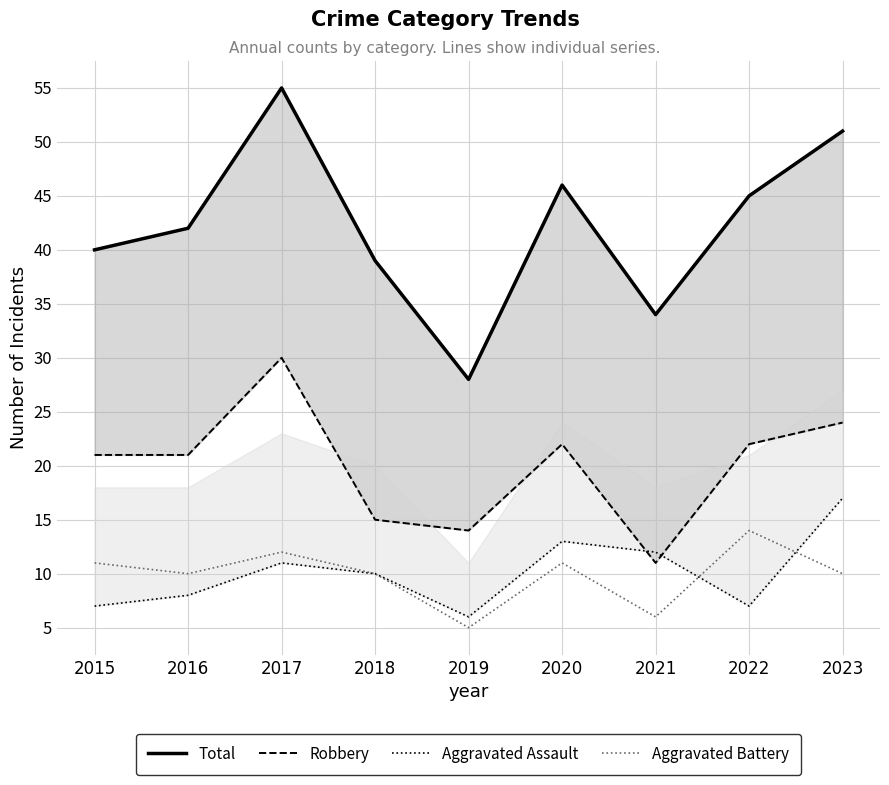

Which category has the highest value across all series?

2017